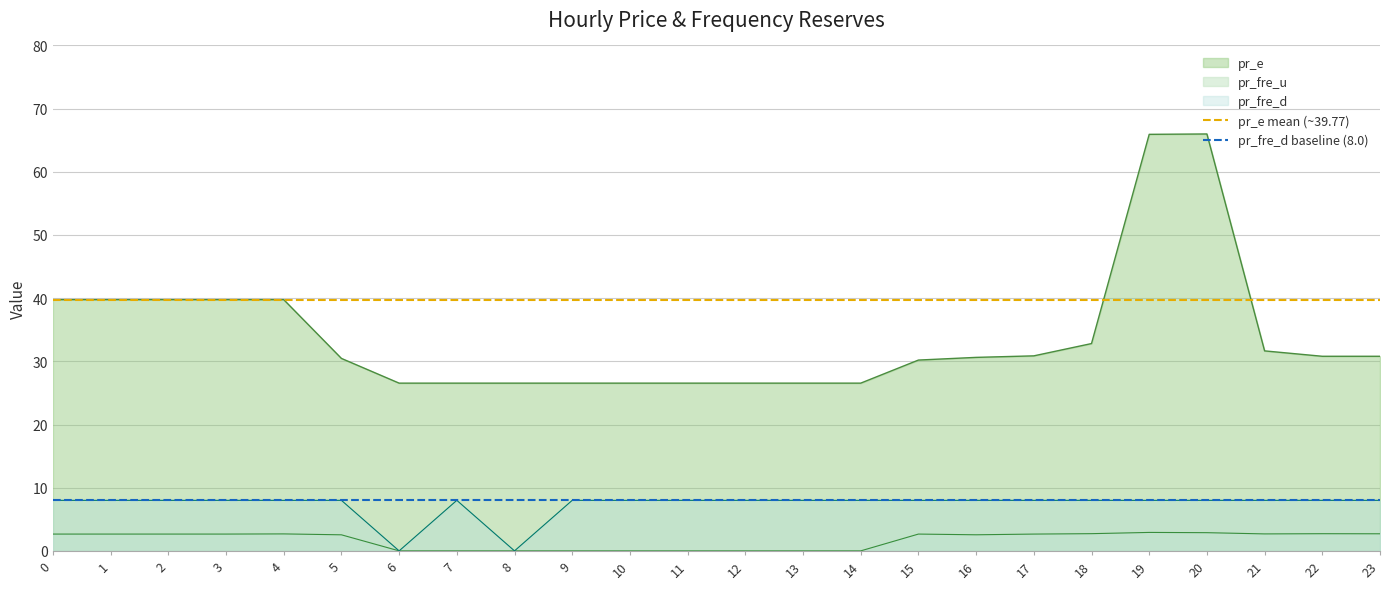

What is the difference between the highest and lowest values at 1?

31.8